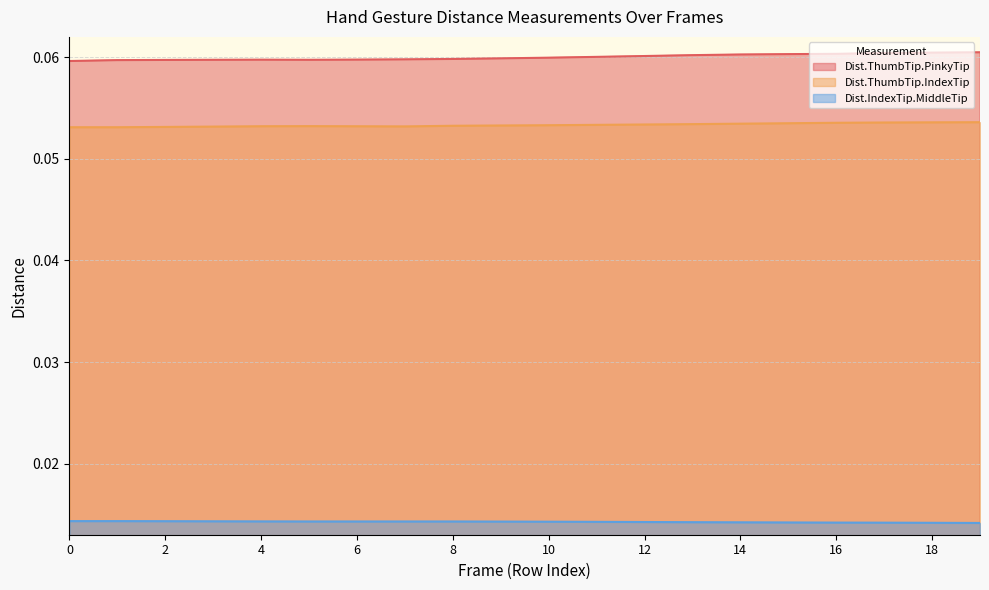

What is the value of the Dist.ThumbTip.IndexTip point at the 6th from the left?

0.1